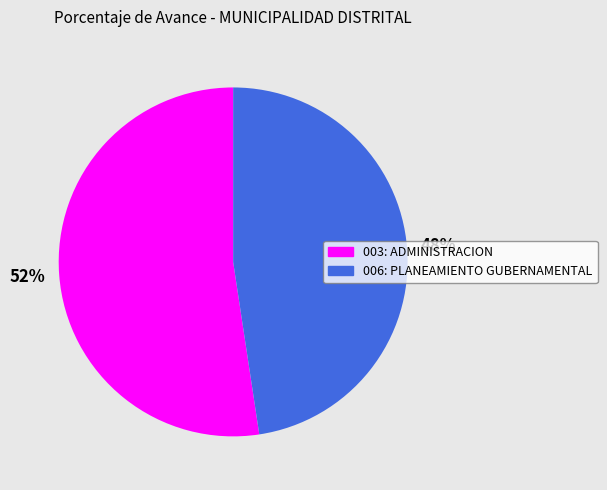

To the nearest percent, what percentage of the pie is 006: PLANEAMIENTO GUBERNAMENTAL?

48%